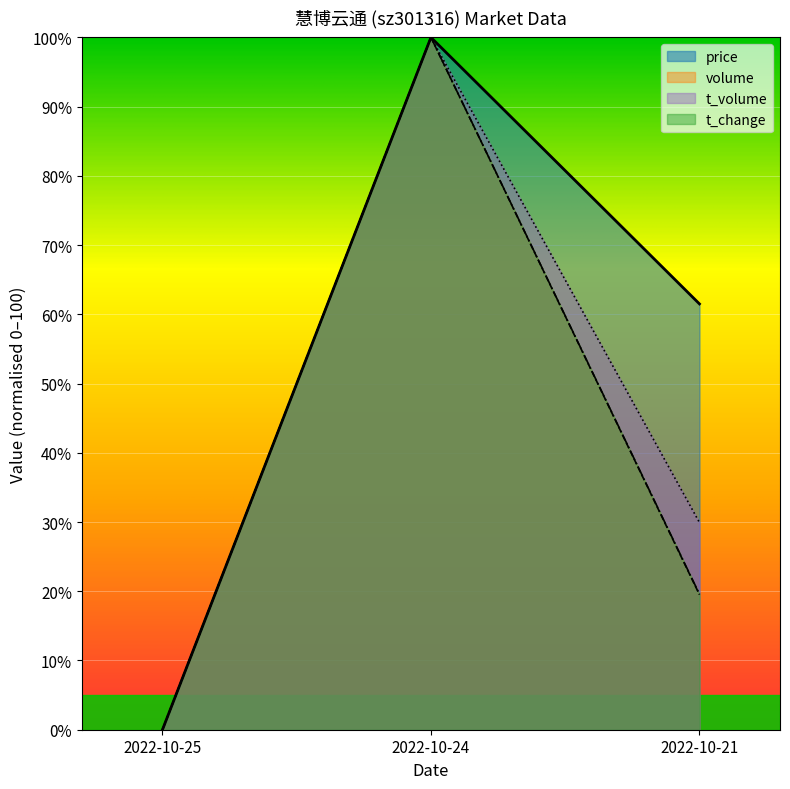

The t_volume series shows 100.0 at 2022-10-24. True or false?

True